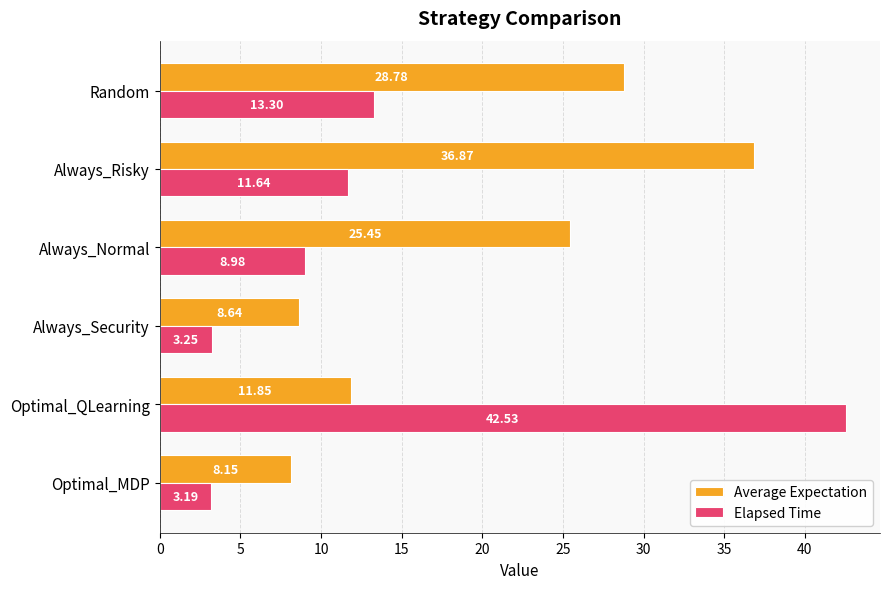

At which label does Elapsed Time reach its peak?

Optimal_QLearning